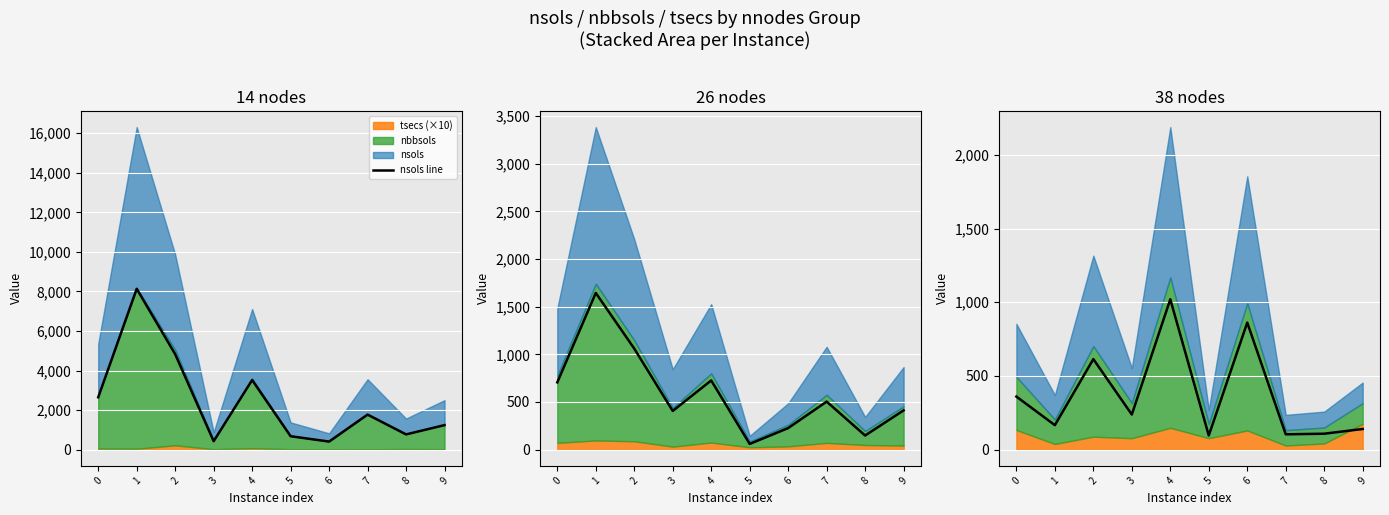

At which category does the data reach its first local peak?

2